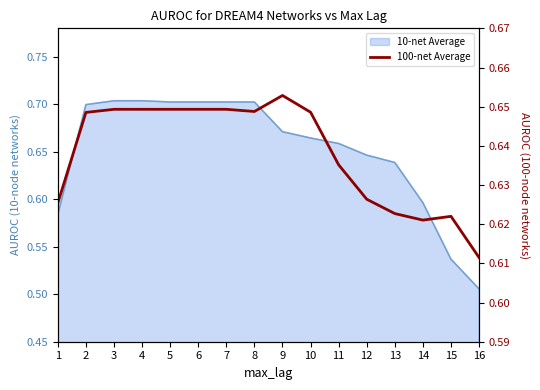

Is it true that the value at 11 is 0.2?

False